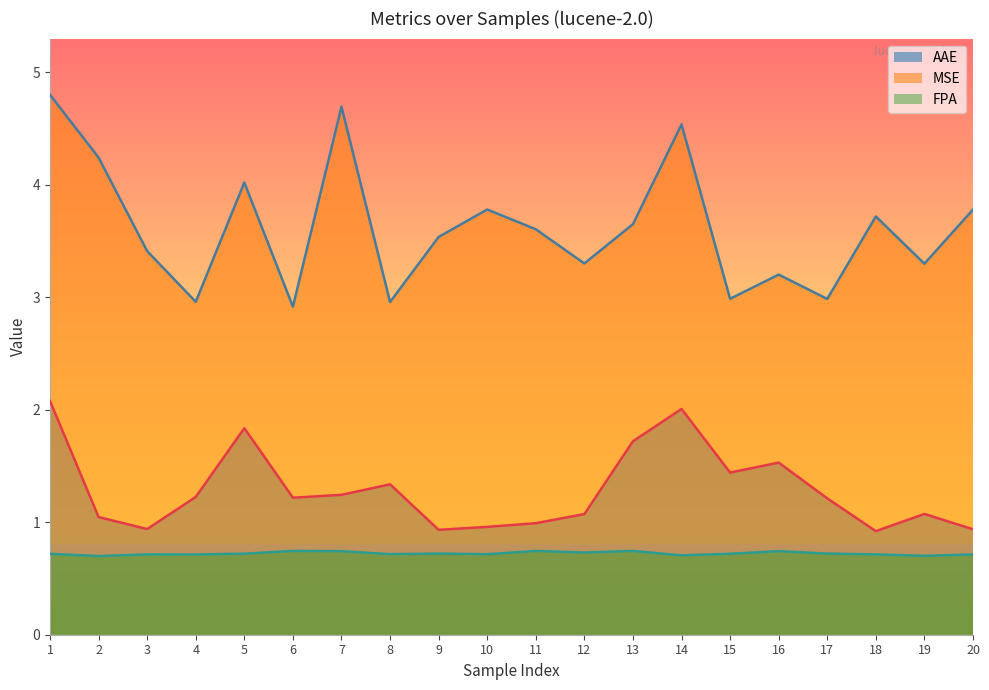

What are all the series names shown in the legend?

AAE, MSE, FPA